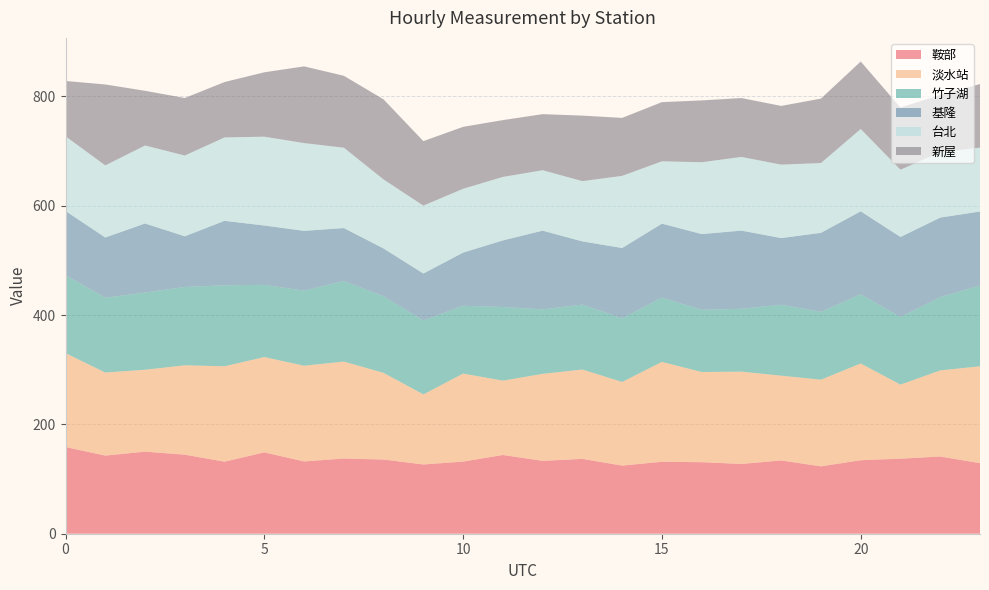

Reading left to right, what are all the values shown in this chart?

鞍部: 158.6	142.9	150.1	144.6	131.8	148.8	132.2	137.6	135.7	126.7	131.9	144.0	133.3	136.9	124.6	131.7	130.8	127.6	134.0	123.2	134.5	137.3	141.2	129.1
淡水站: 171.8	151.9	149.9	163.5	174.5	174.3	175.1	177.4	158.6	128.2	161.0	136.0	159.2	163.5	152.9	182.7	165.0	168.9	155.0	158.6	177.0	135.5	157.6	177.2
竹子湖: 142.6	136.9	141.2	143.3	148.1	132.1	137.2	147.4	140.1	135.2	124.0	134.7	117.9	118.8	116.5	117.5	113.7	114.9	129.8	124.0	126.6	123.7	133.9	147.7
基隆: 117.5	110.1	126.3	92.8	118.0	108.5	109.5	96.8	87.4	86.0	97.3	121.8	144.0	115.6	128.7	135.5	138.6	143.0	121.9	144.6	151.8	146.4	145.6	135.5
台北: 136.6	131.9	142.7	147.7	152.5	162.5	160.5	146.9	126.2	124.2	116.7	116.1	110.5	110.2	131.9	114.0	131.4	134.8	134.3	127.7	150.5	123.0	119.5	116.9
新屋: 101.2	148.0	100.1	105.2	101.3	117.8	140.3	131.6	146.5	118.0	113.3	103.9	102.6	119.9	106.1	108.2	113.1	107.7	107.4	117.9	123.5	113.8	104.9	116.3